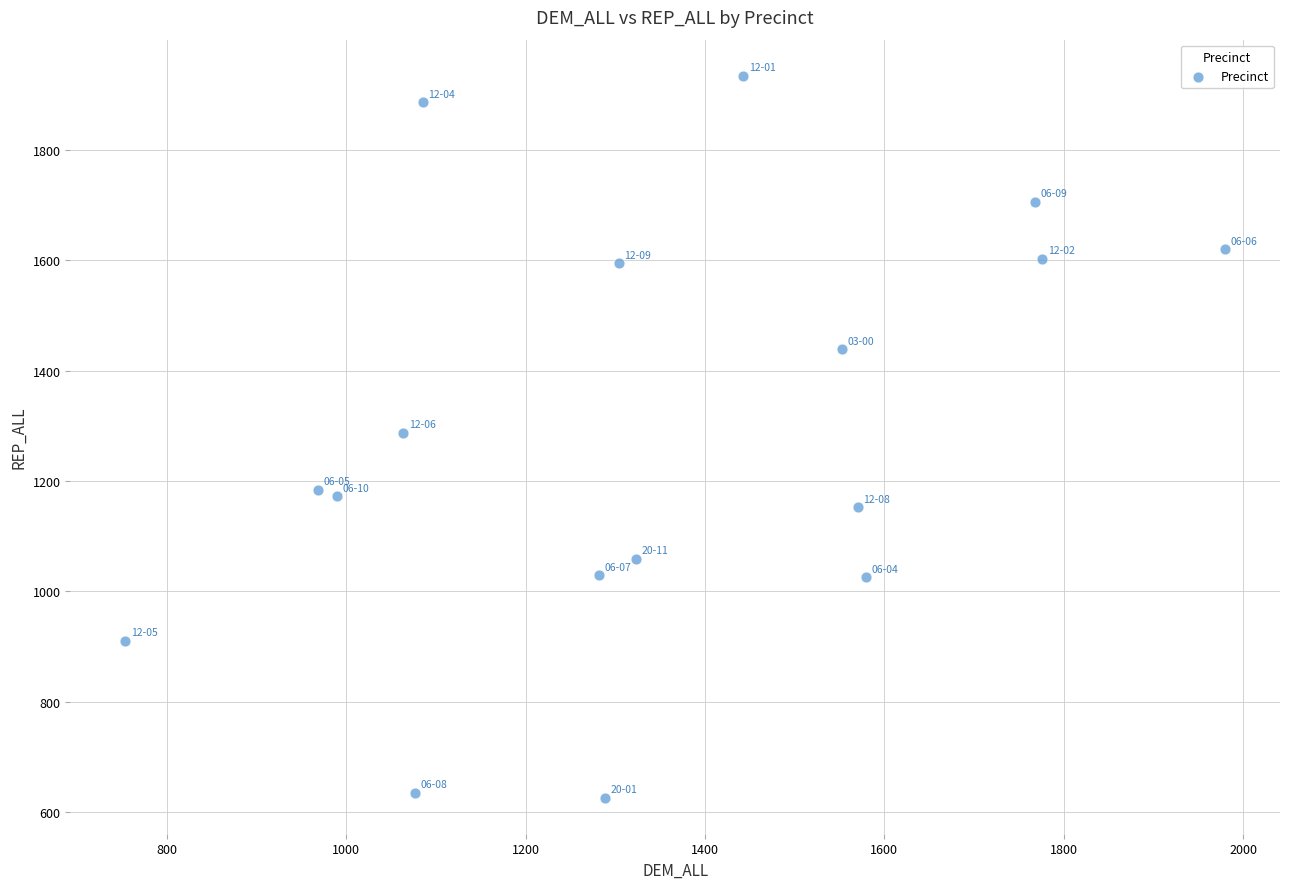

What is the range of Y values (max minus min)?

1308.3